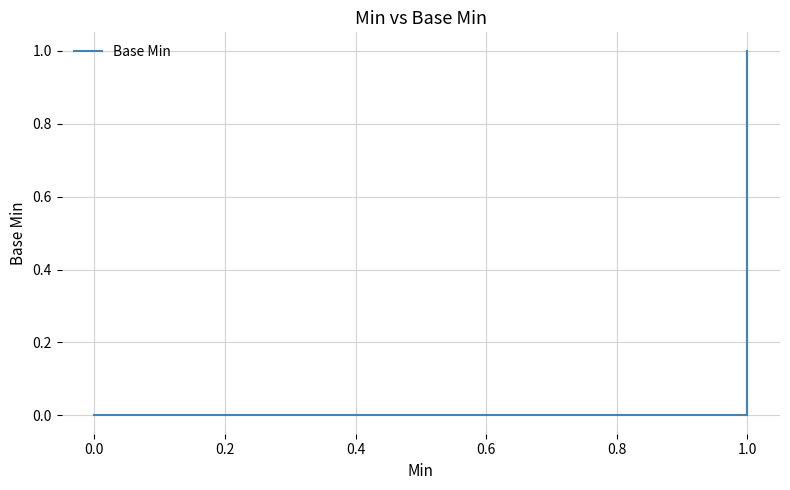

How many values are above zero?

1